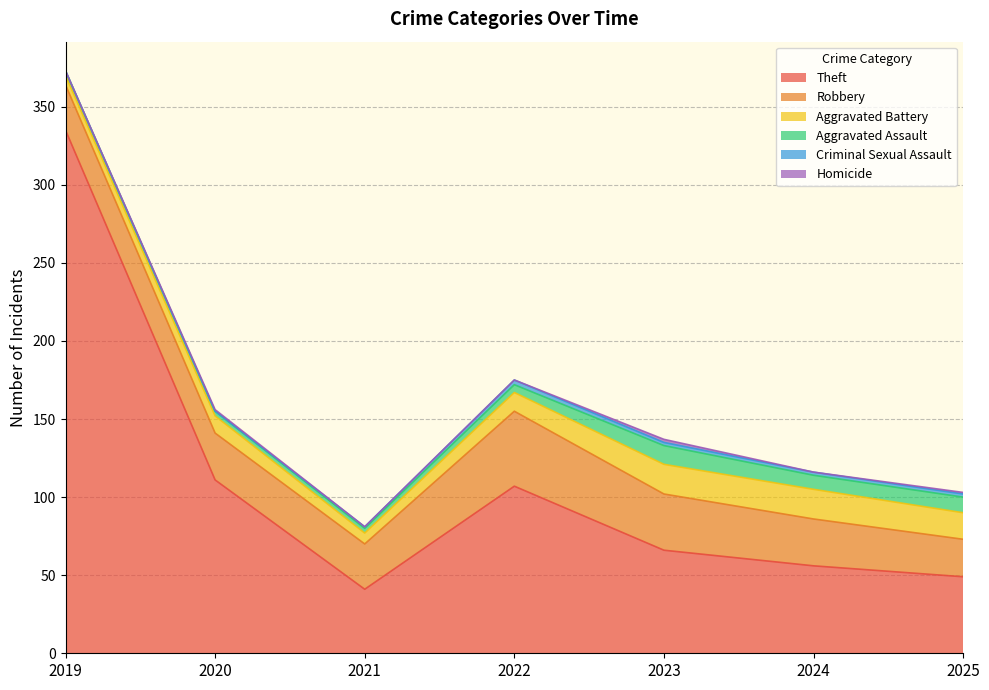

What are all the series names shown in the legend?

Theft, Robbery, Aggravated Battery, Aggravated Assault, Criminal Sexual Assault, Homicide